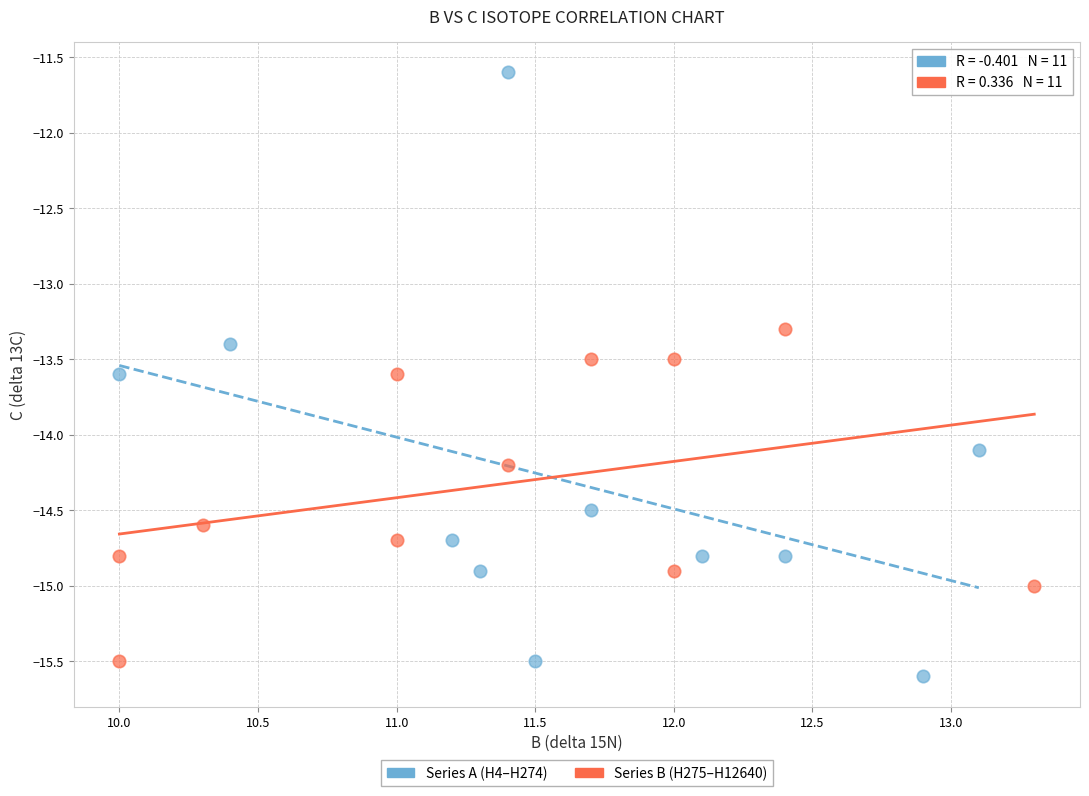

What are all the series names shown in the legend?

Series A (H4–H274), Series B (H275–H12640)